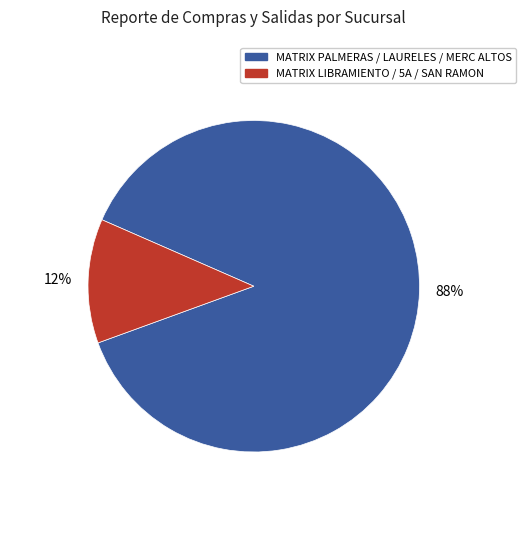

Count the number of slices in the pie.

2